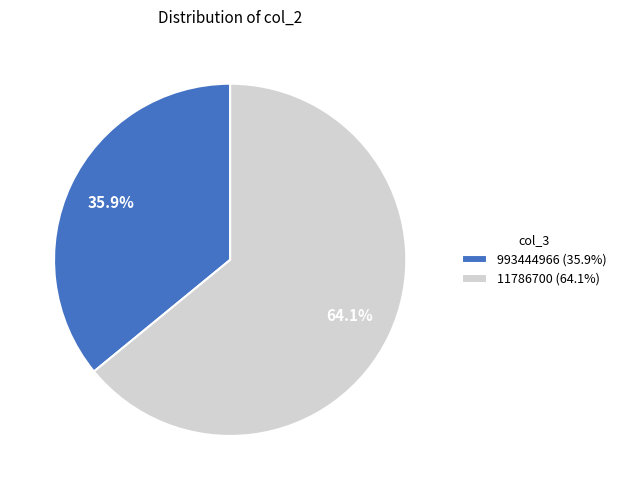

How many segments does this pie chart have?

2